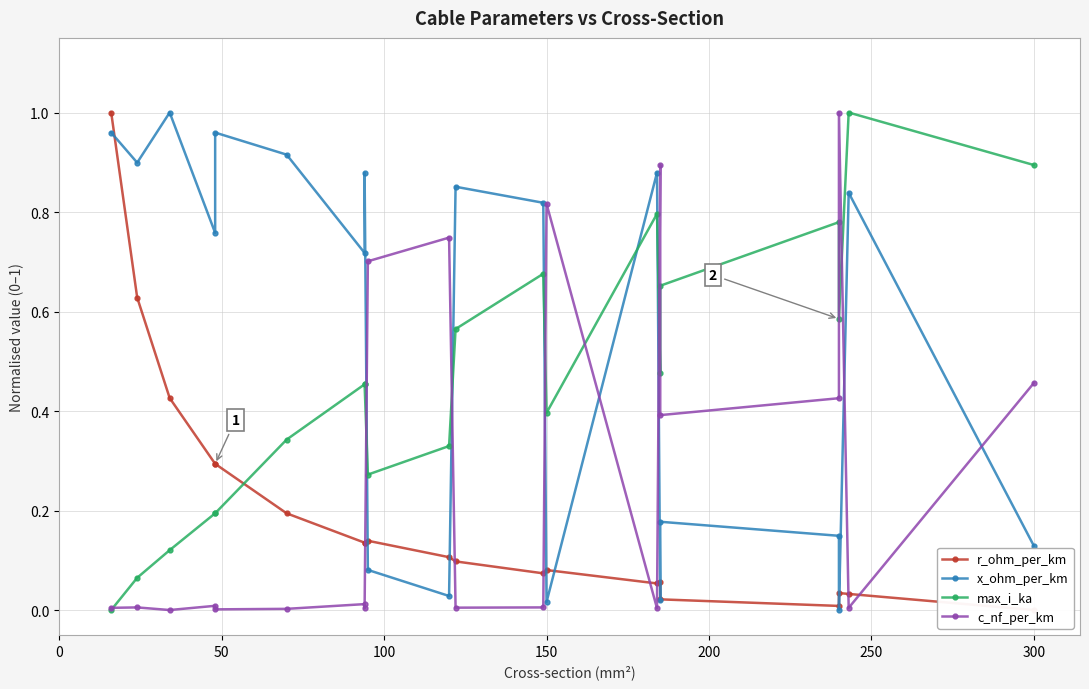

How many intersections are there between r_ohm_per_km and c_nf_per_km?

7